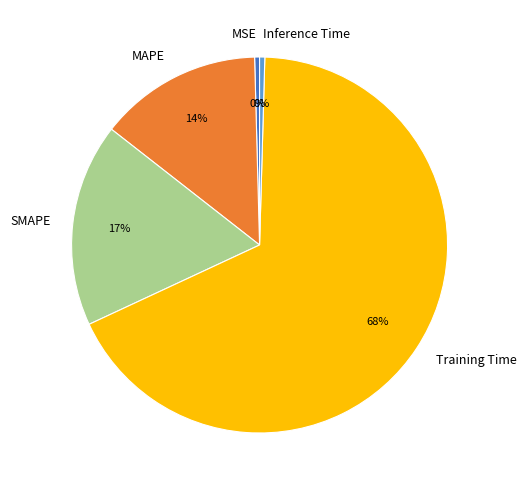

True or false: SMAPE accounts for 7% of the total.

False